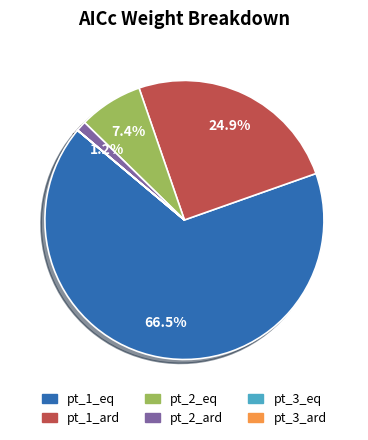

Which has a higher value, pt_1_ard or pt_2_ard?

pt_1_ard